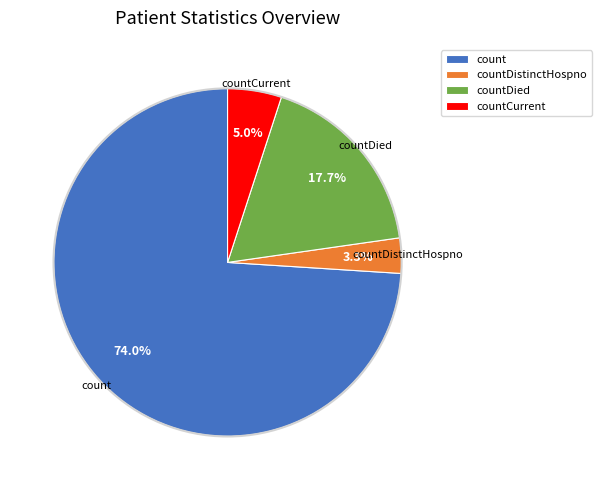

What percentage is the countDistinctHospno slice, to the nearest percent?

3%